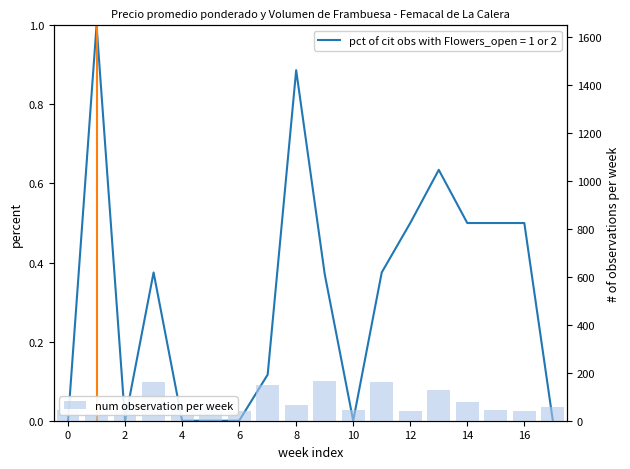

The chart shows a value of 58 at 17. True or false?

True